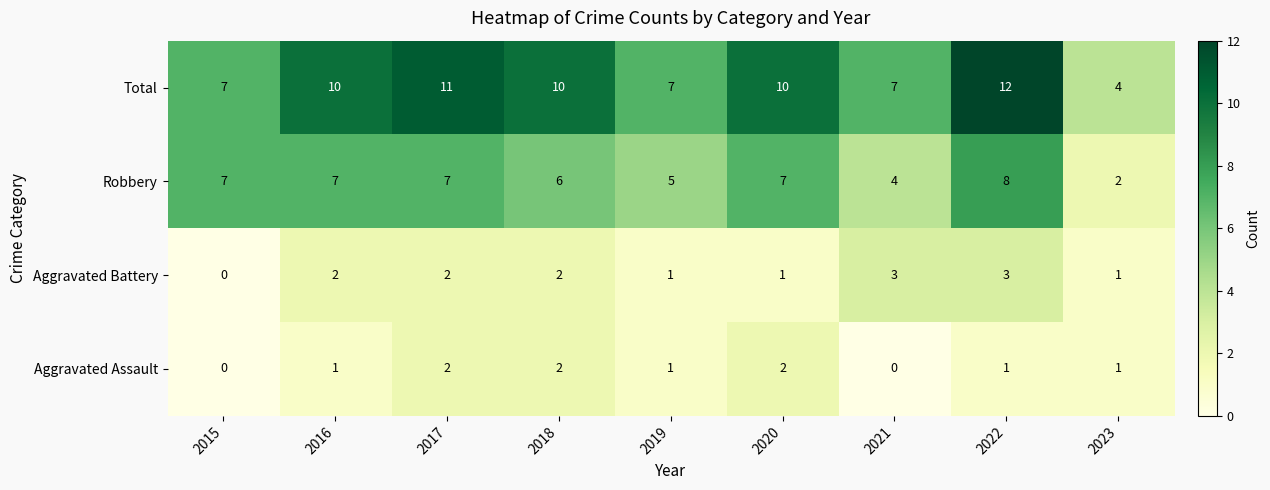

The value of Aggravated Battery at 2015 is 1. True or false?

False